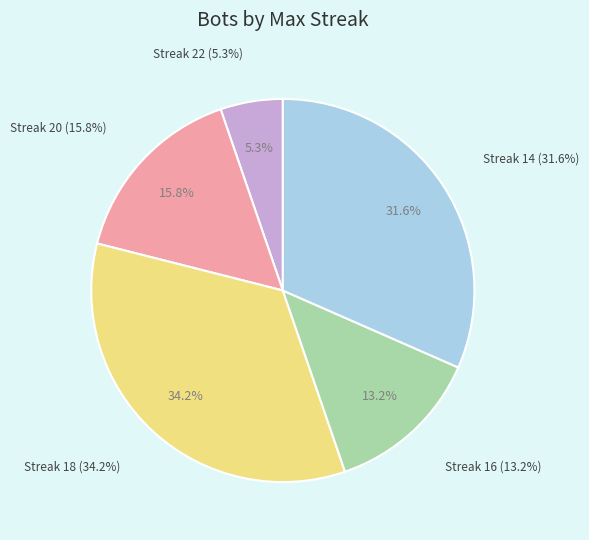

To the nearest percent, what portion does 18 represent?

34%